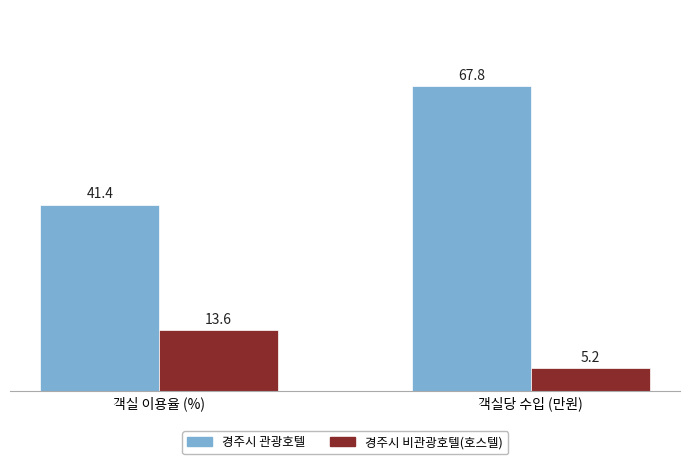

How many groups of bars are there?

2